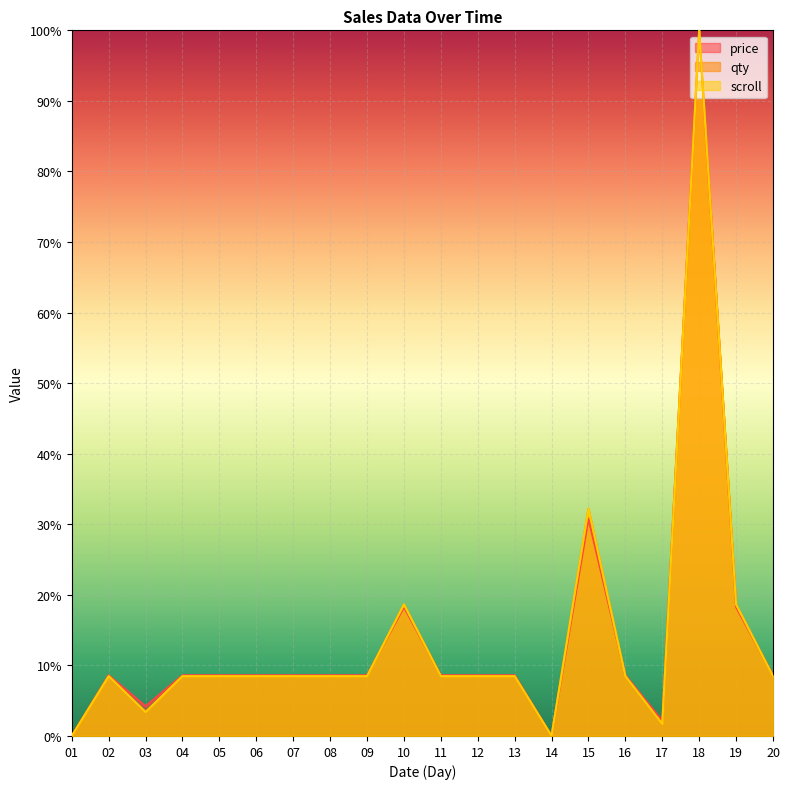

Is it true that price equals 0.0 at 14?

True